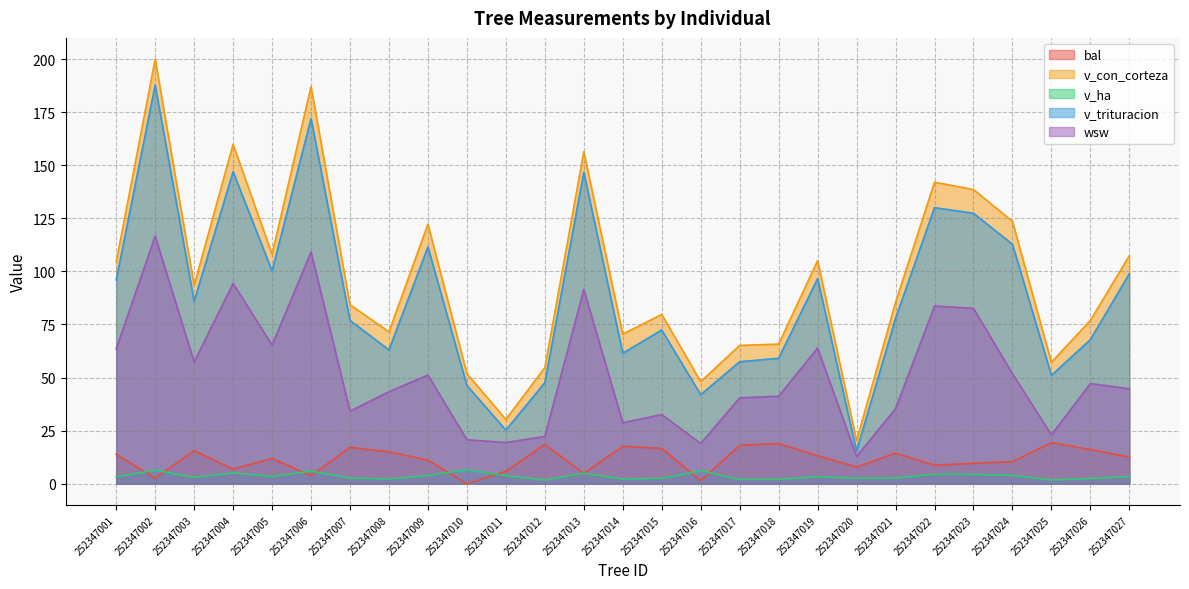

The bal series shows 18.1 at 252347017. True or false?

True